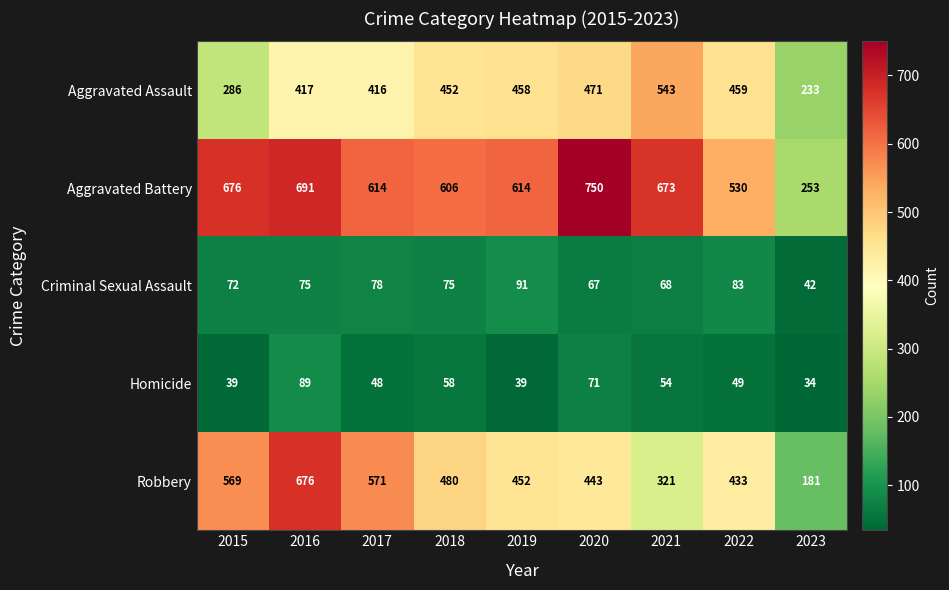

At how many categories does at least one series exceed 350?

8